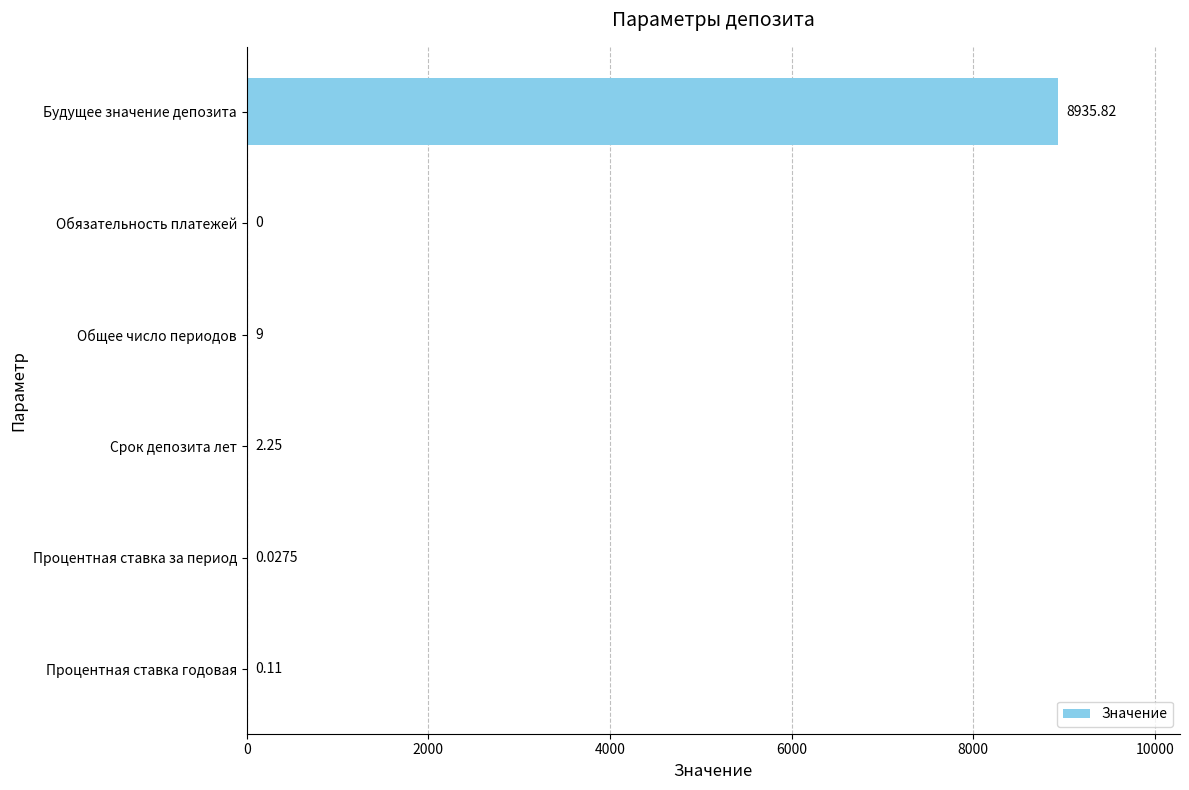

What is the sum of the values at Процентная ставка годовая and Срок депозита лет?

2.4